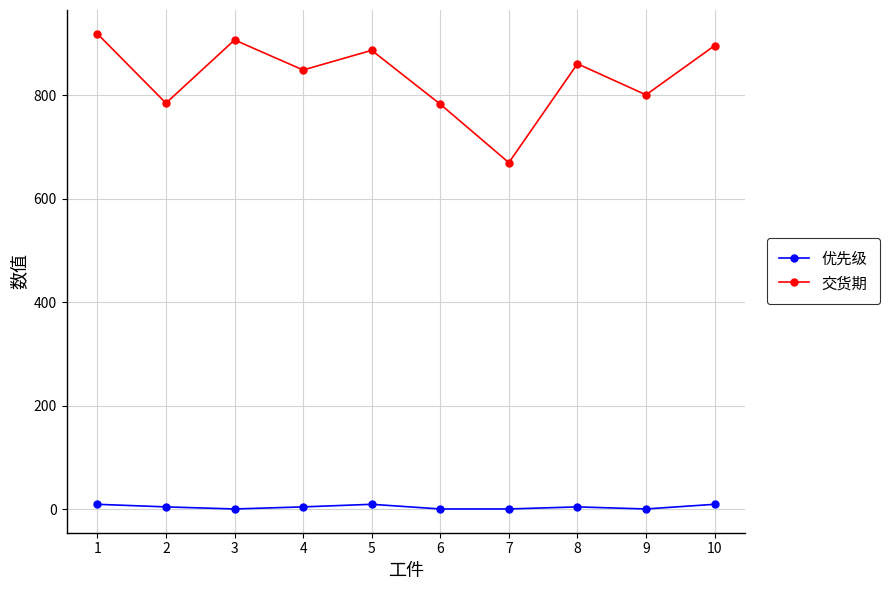

Is the value of 交货期 at 2 greater than the value of 优先级 at 6?

Yes